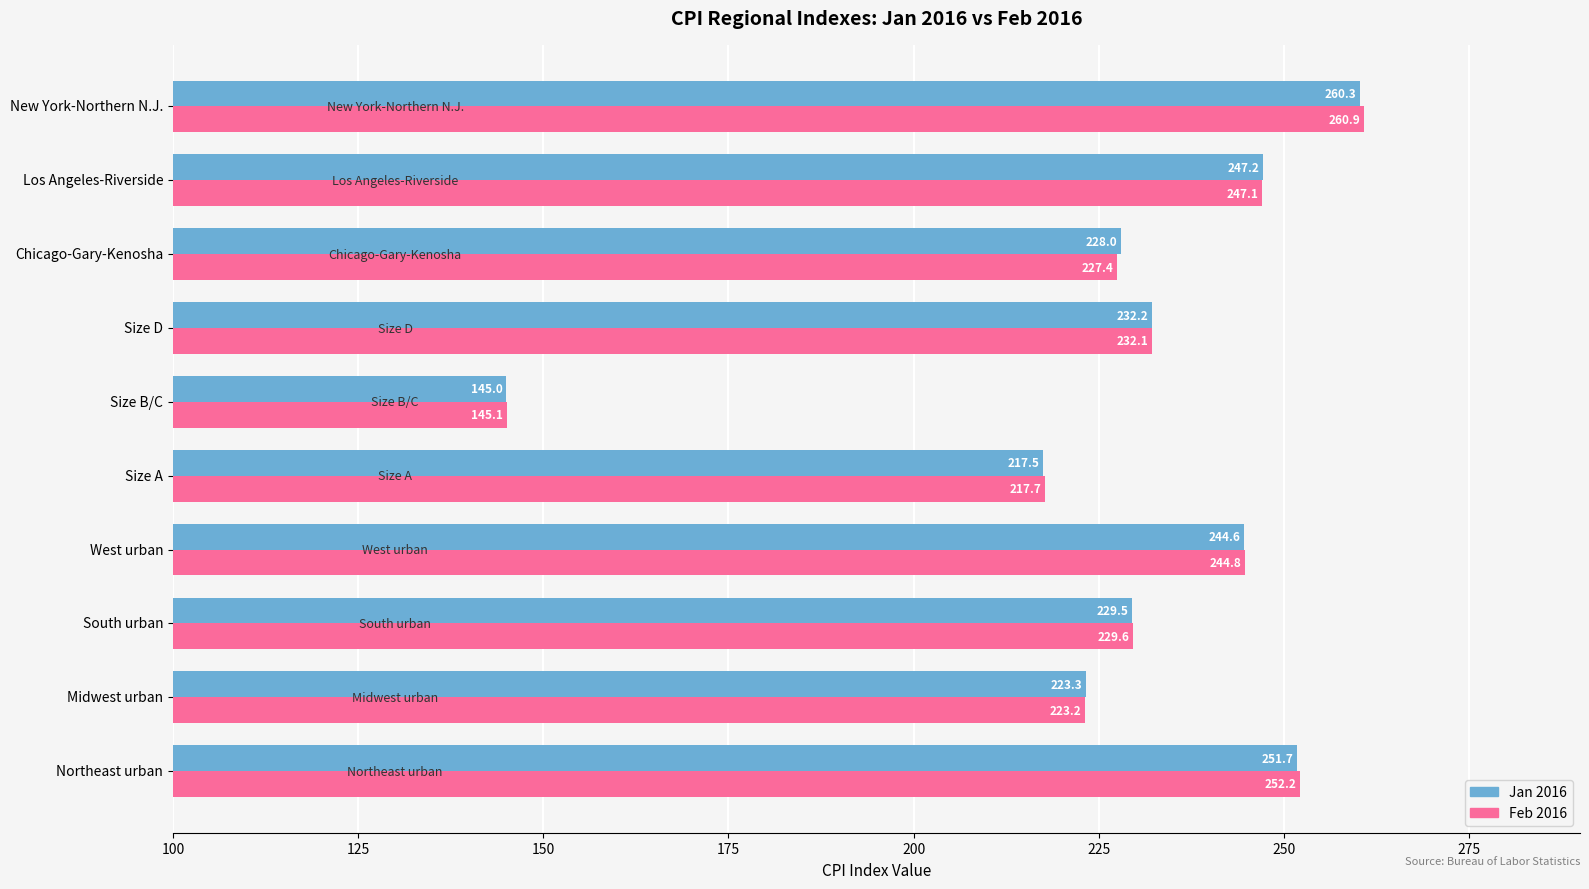

How many categories are shown in the chart?

10